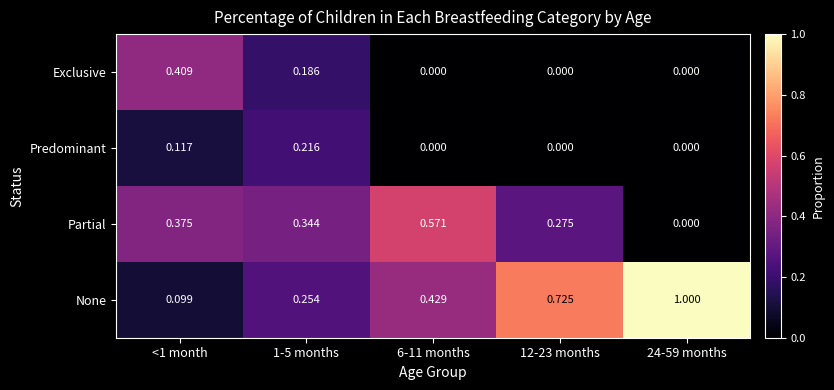

Rank the series by their maximum value, from highest to lowest.

None, Partial, Exclusive, Predominant